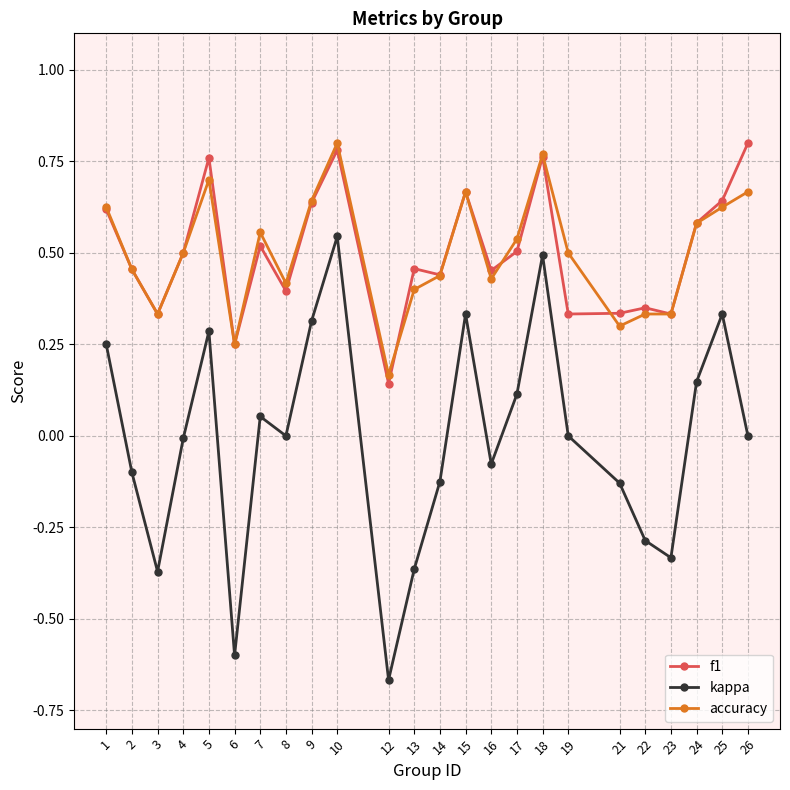

Is this an area chart (filled region under the line)?

No